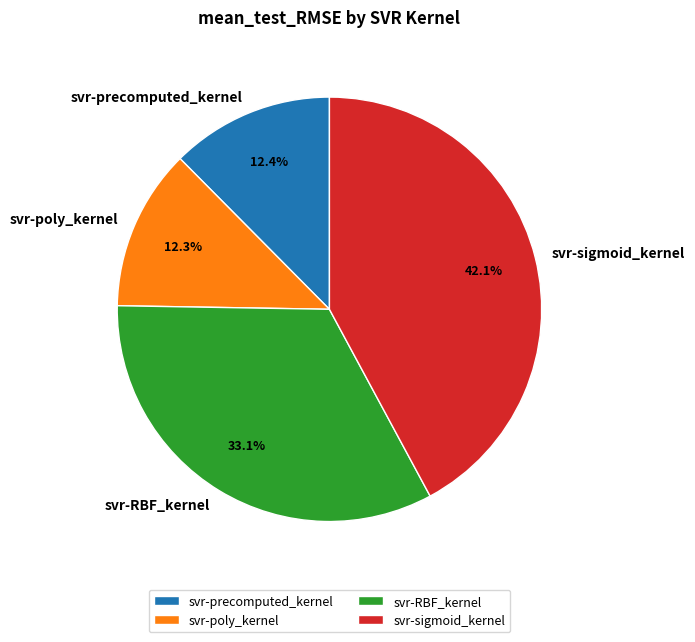

Approximately how many times larger is the value at svr-poly_kernel compared to svr-sigmoid_kernel?

0.3